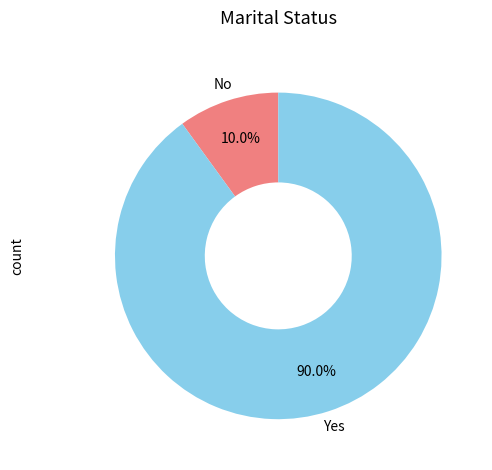

Is there any slice that represents more than half of the pie?

Yes